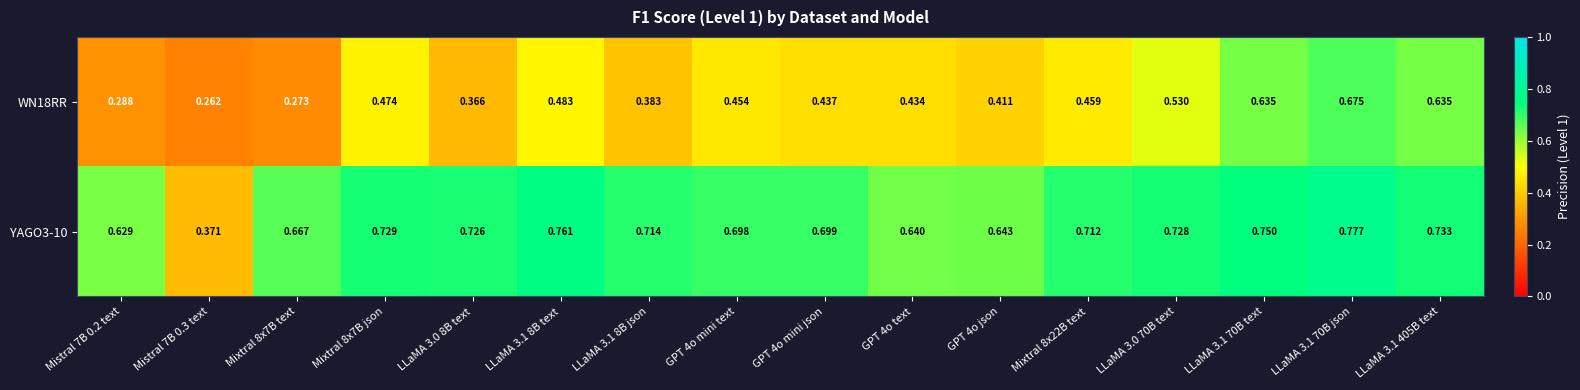

Which series has the widest spread of values?

WN18RR